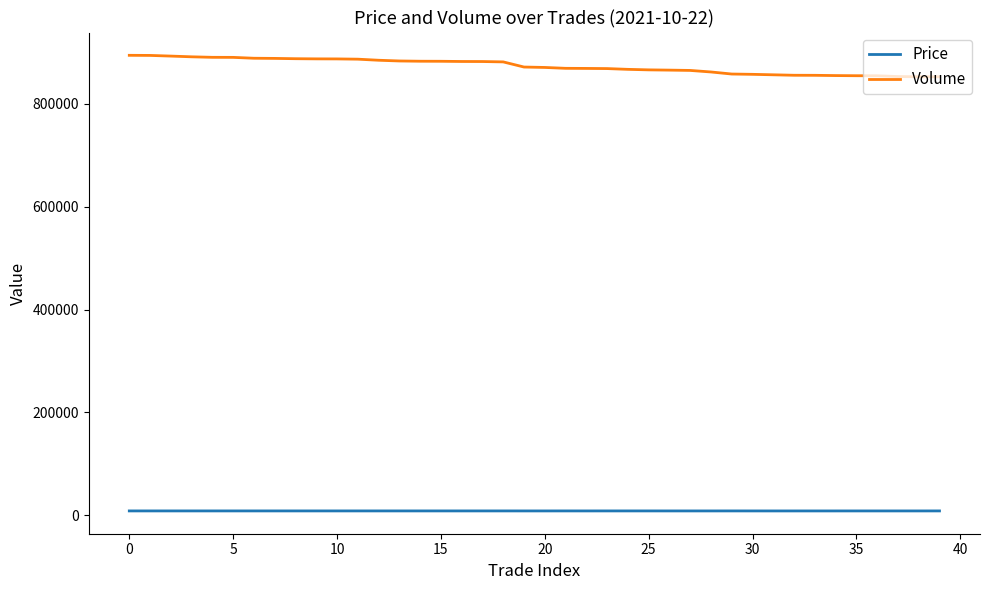

Which series has the largest total across all categories?

Volume